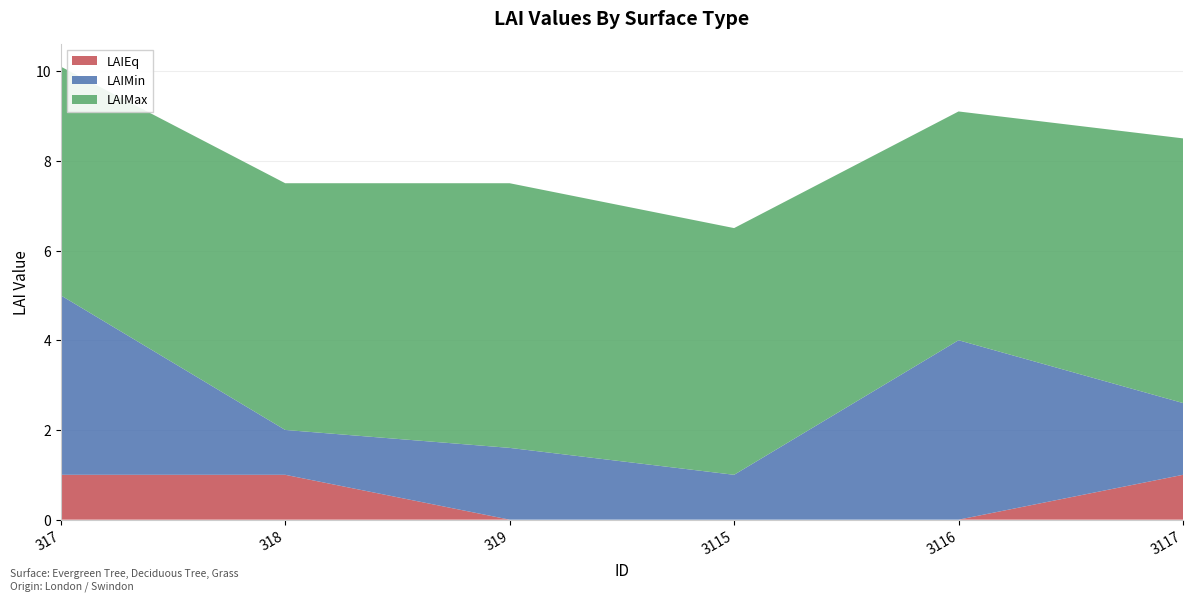

Reading right to left, what are all the values shown in this chart?

LAIEq: 1.0	0.0	0.0	0.0	1.0	1.0
LAIMin: 1.6	4.0	1.0	1.6	1.0	4.0
LAIMax: 5.9	5.1	5.5	5.9	5.5	5.1